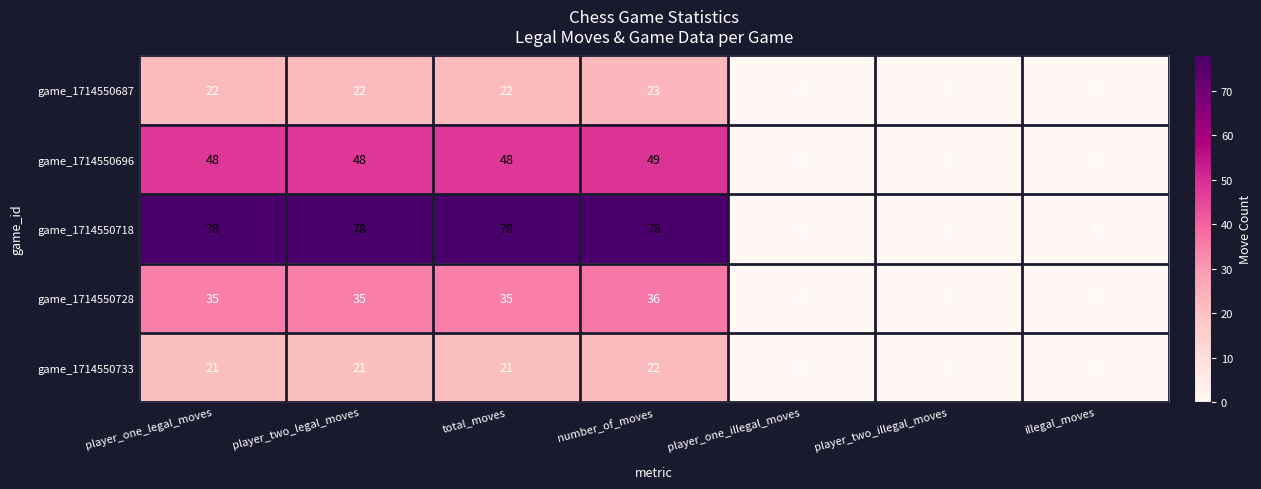

What is the average value of the game_1714550696 series?

28